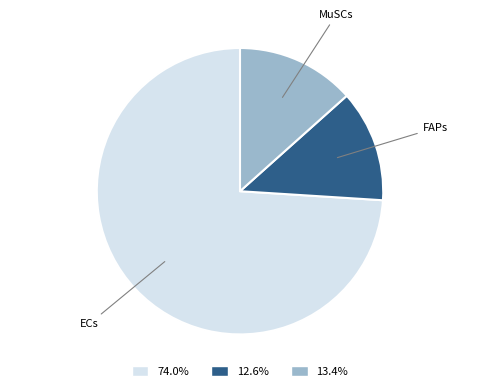

Which slice is the largest?

ECs